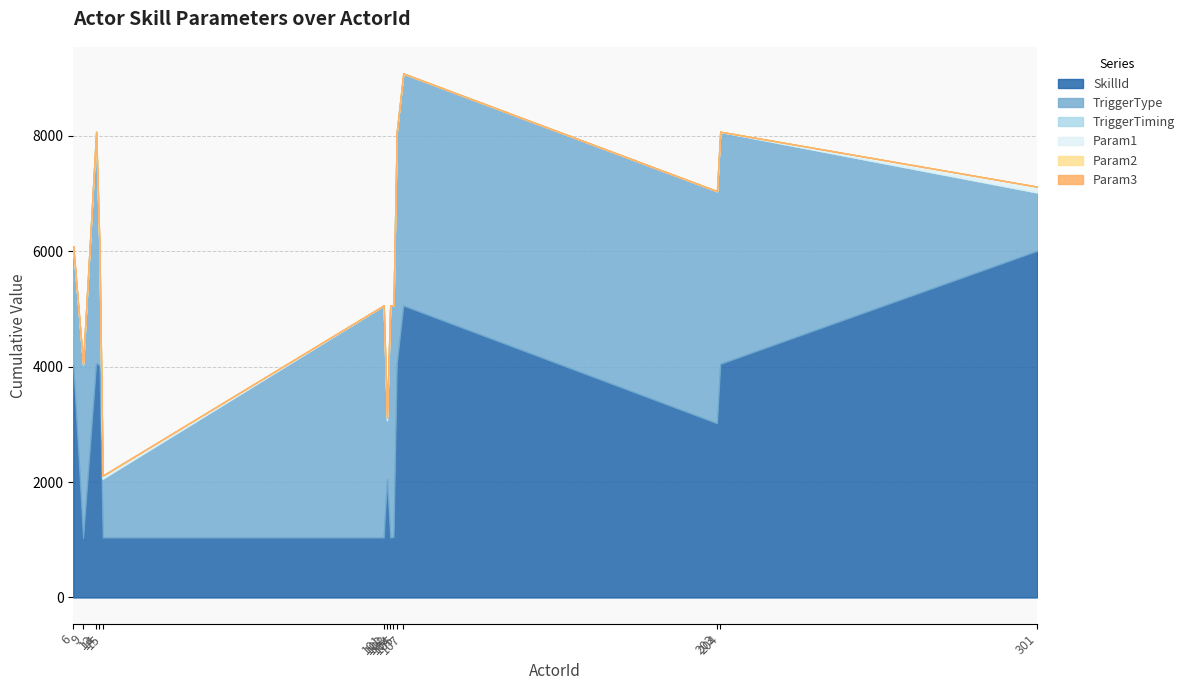

The value of TriggerType at 9 is 1582. True or false?

False